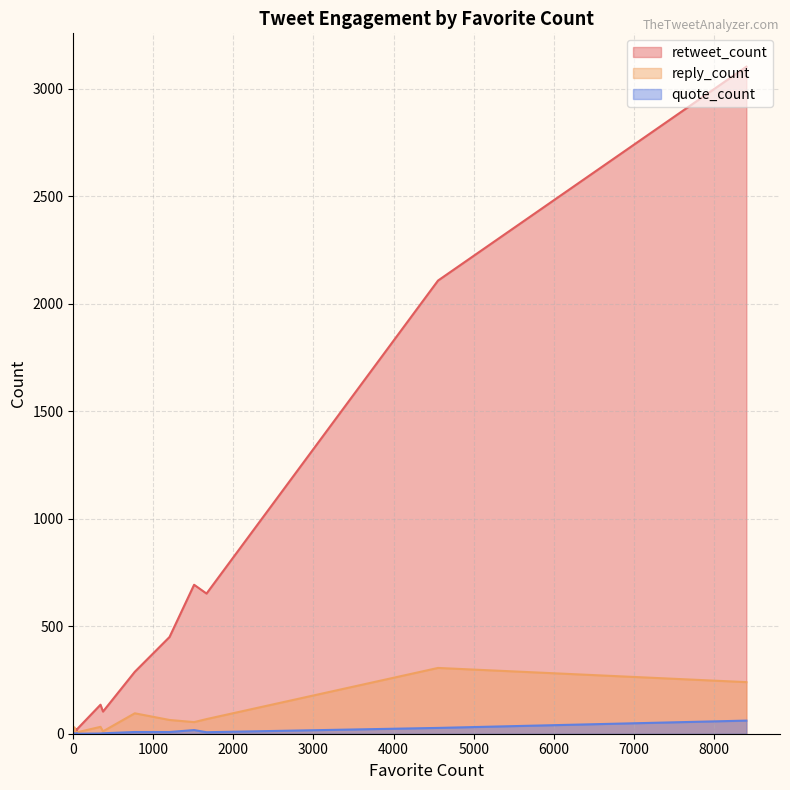

Where is the first local maximum for reply_count?

2